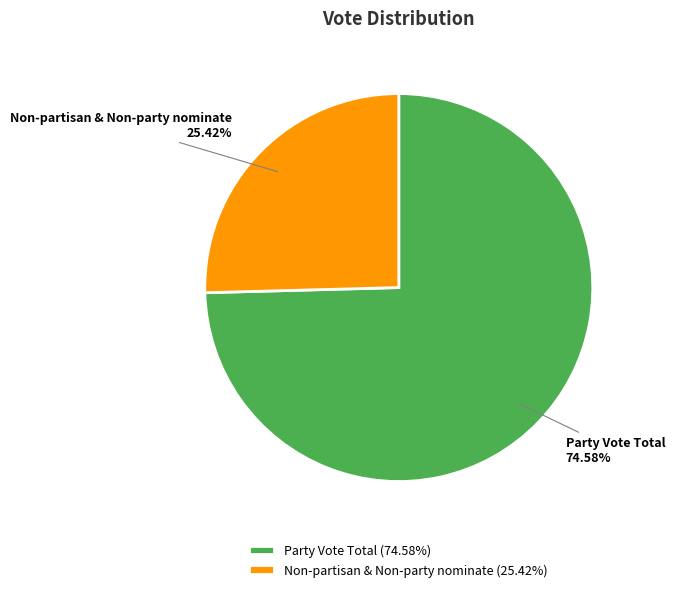

Which category has the smallest portion of the pie?

Non-partisan & Non-party nominate